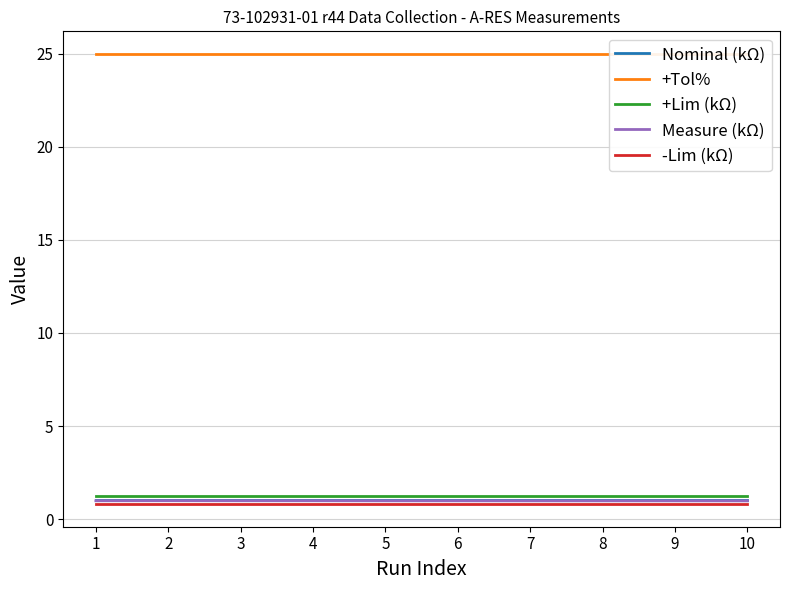

Between 6 and 4, which is larger?

6